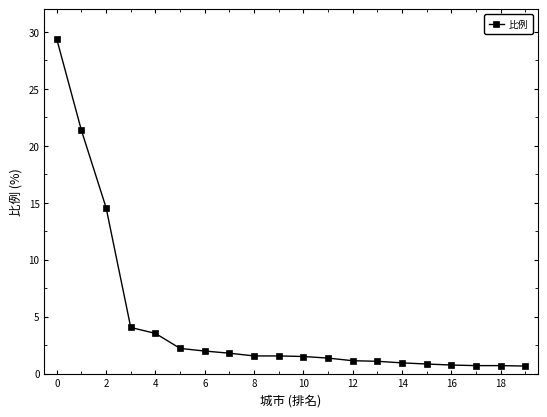

How many categories are shown in the chart?

20